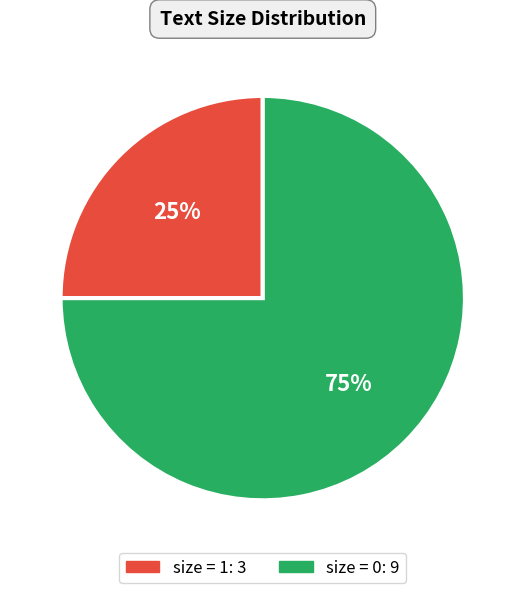

Is there any slice that represents more than half of the pie?

Yes